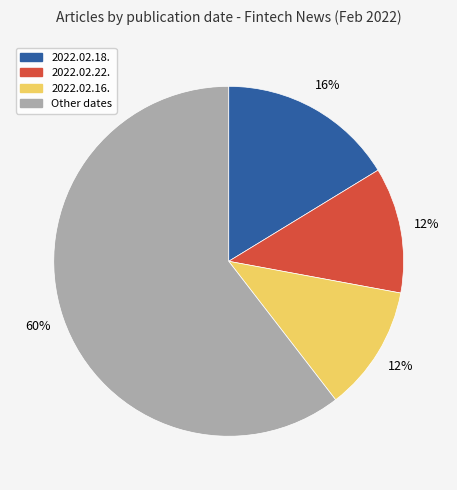

What percentage is the 2022.02.16. slice, to the nearest percent?

12%